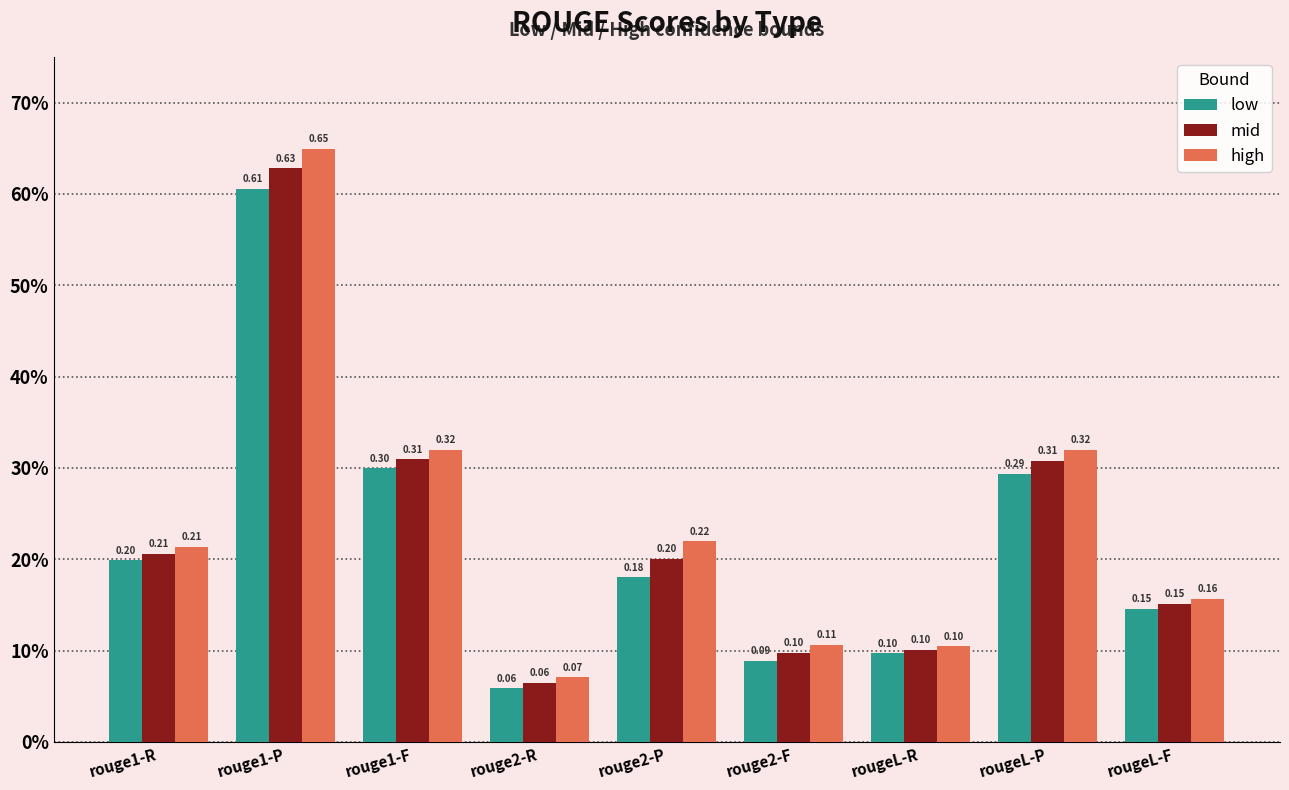

Reading left to right, transcribe all the data shown in this chart.

low: 0.2	0.6	0.3	0.1	0.2	0.1	0.1	0.3	0.1
mid: 0.2	0.6	0.3	0.1	0.2	0.1	0.1	0.3	0.2
high: 0.2	0.6	0.3	0.1	0.2	0.1	0.1	0.3	0.2